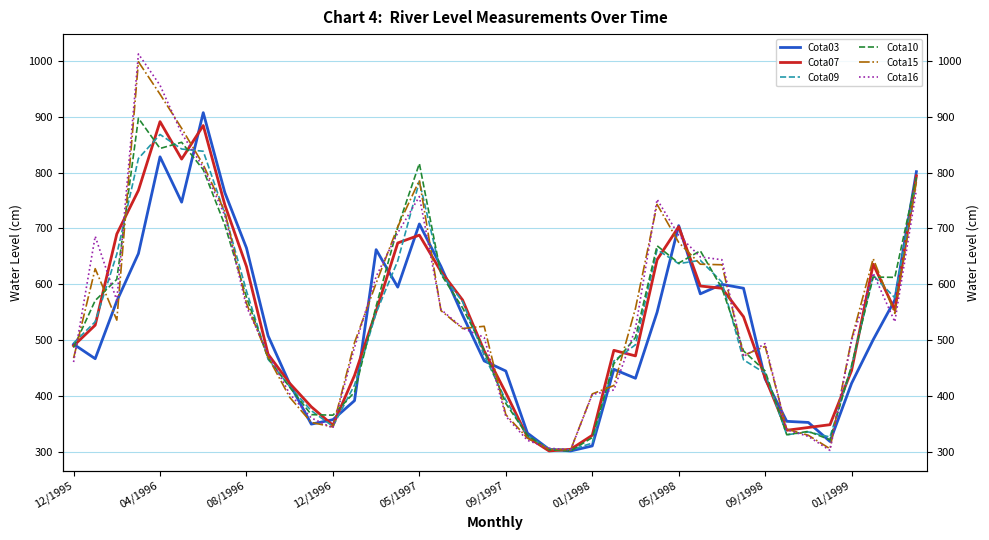

What position from the right is 12/1995?

40